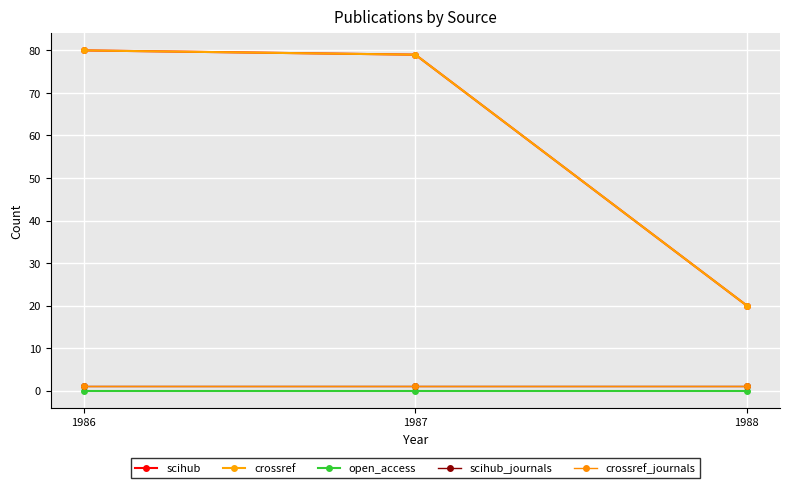

Is this an area chart (filled region under the line)?

No